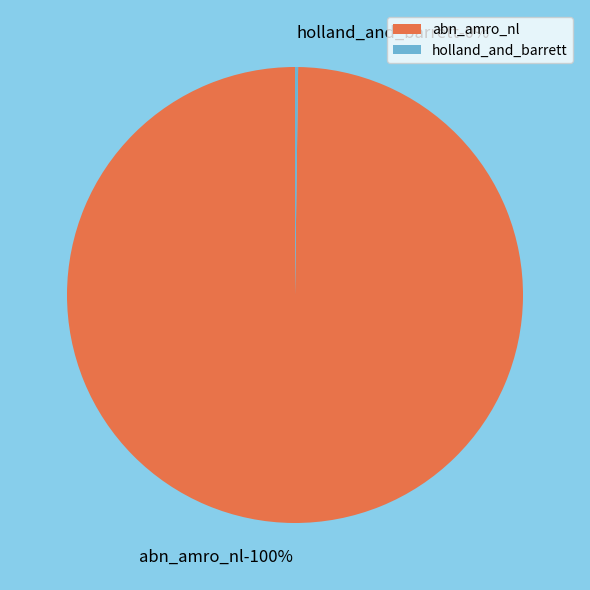

Is abn_amro_nl the majority of the pie?

Yes